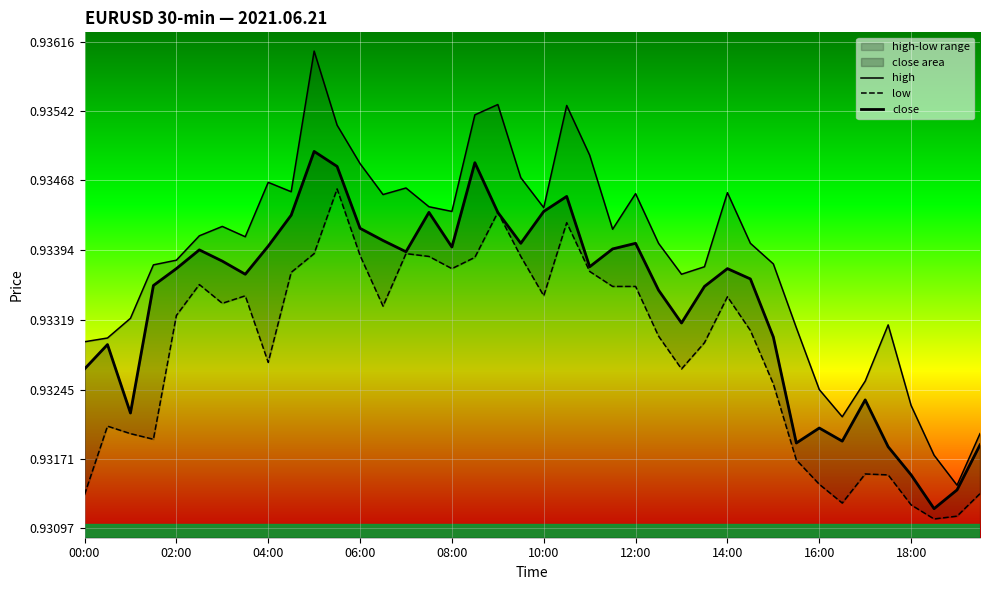

In low, how many points are lower than both neighbors (excluding endpoints)?

9